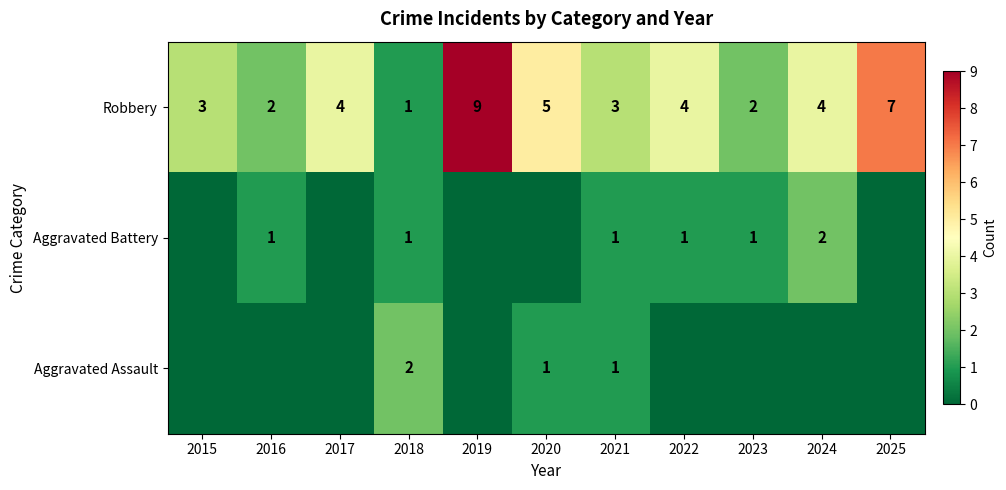

How many values in the Robbery series are below 4?

5